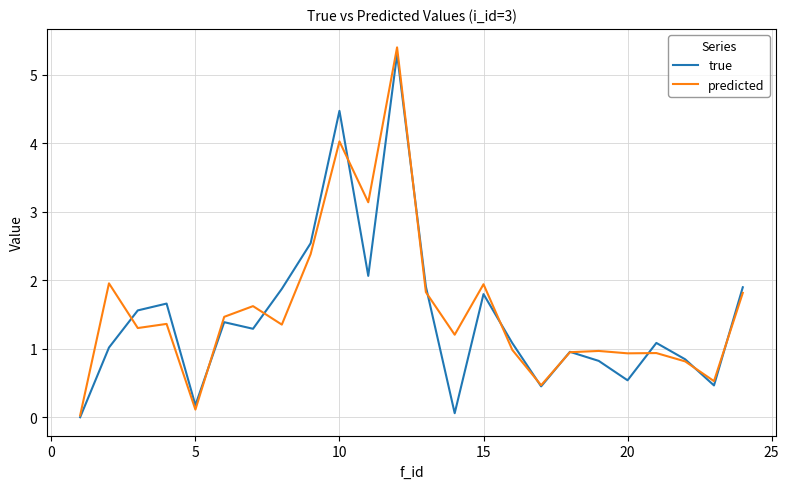

What are all the series names shown in the legend?

true, predicted